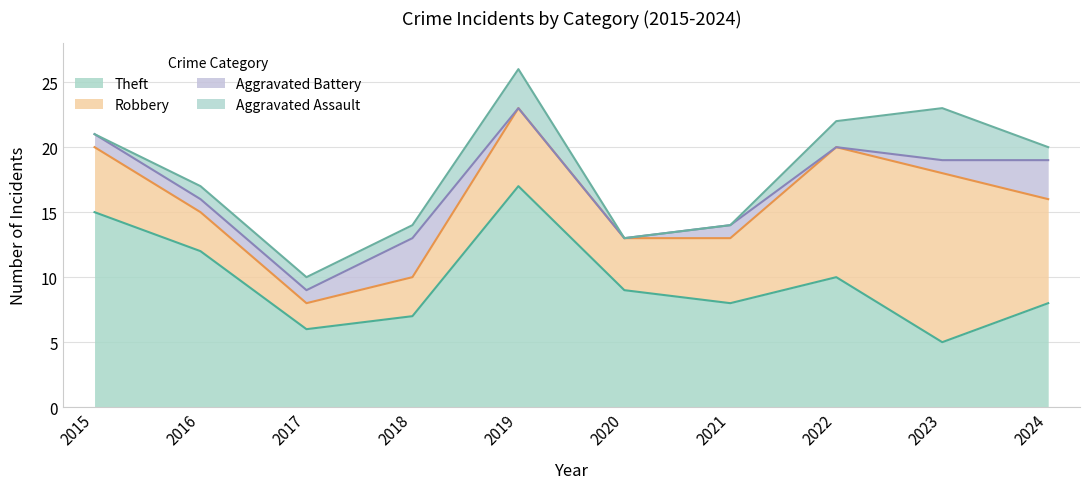

At which category is the sum across all series the highest?

2019